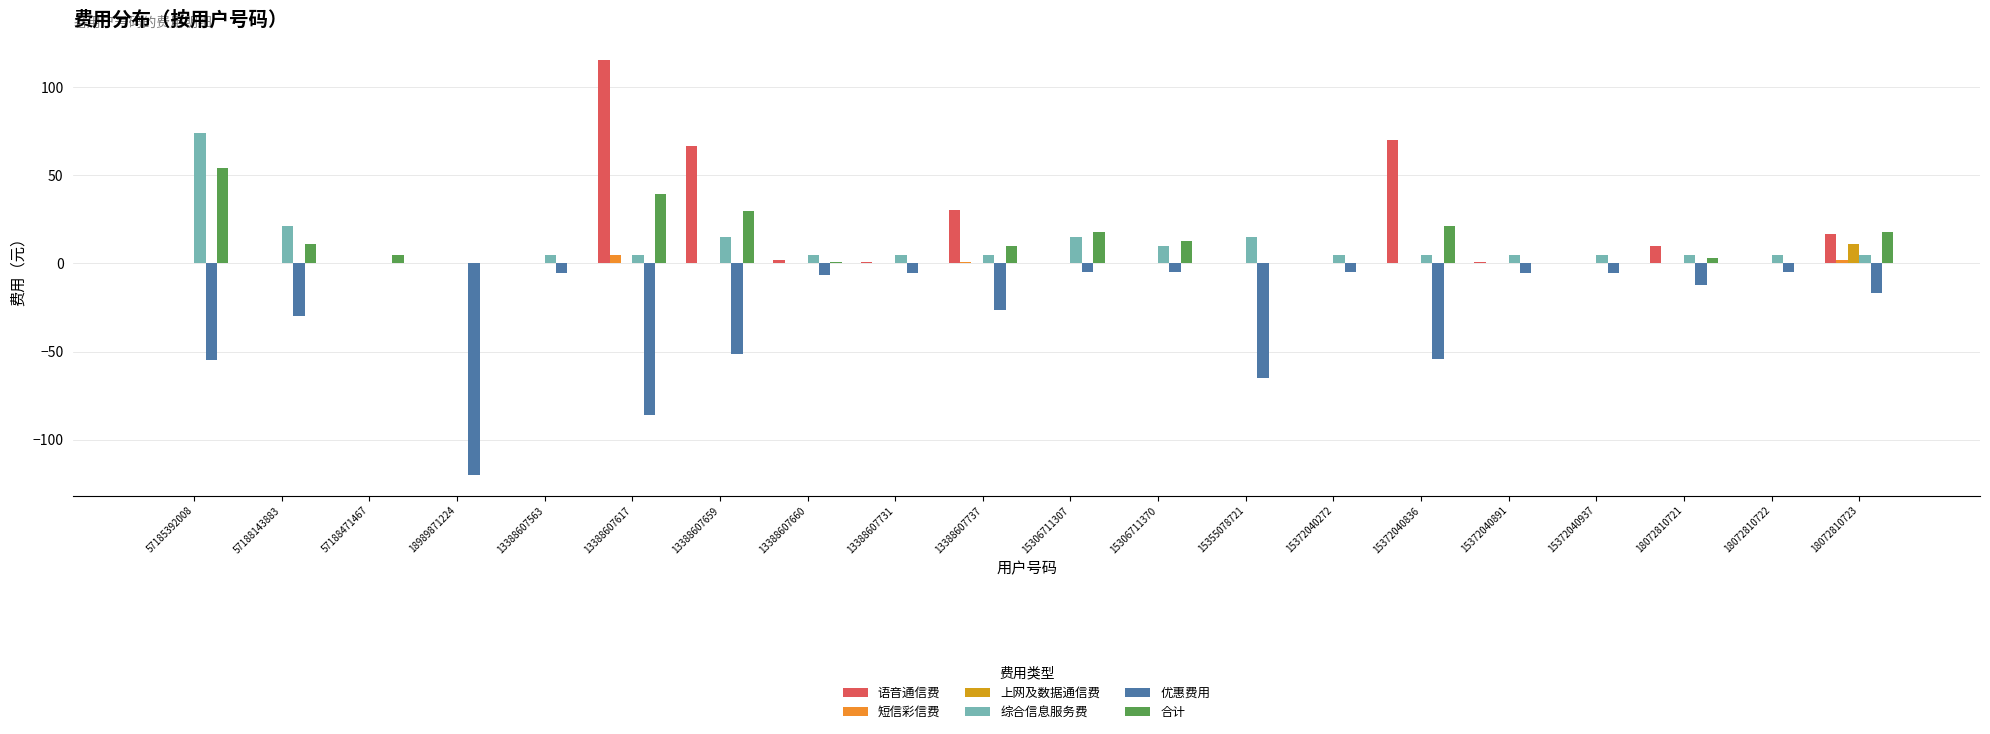

What are all the series names shown in the legend?

语音通信费, 短信彩信费, 上网及数据通信费, 综合信息服务费, 优惠费用, 合计